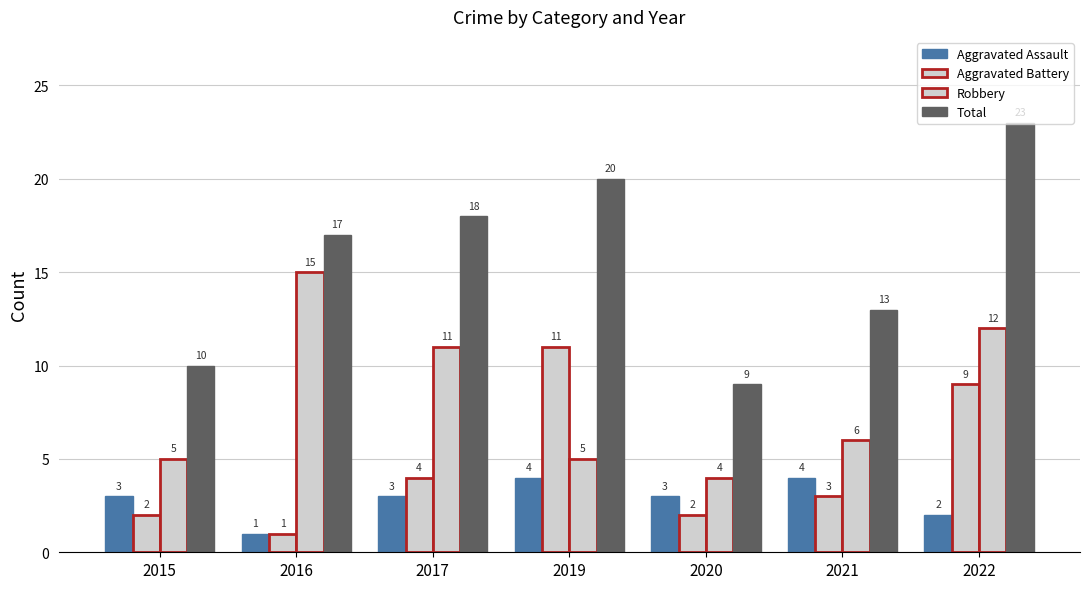

How many data points does each series have?

7